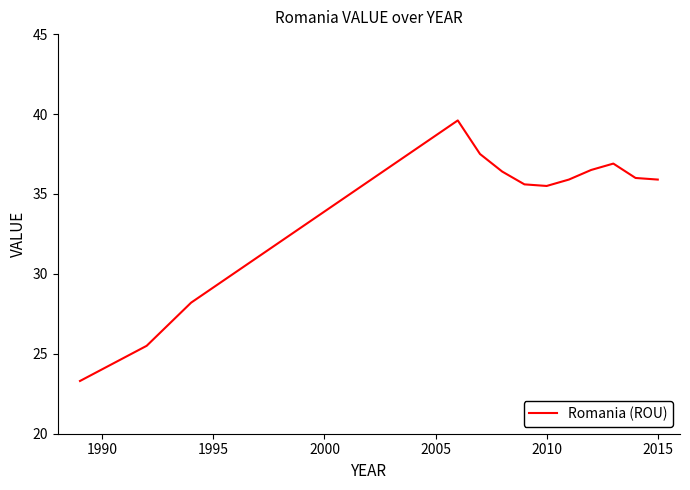

Reading left to right, list all the values displayed in this chart.

23.3	25.5	28.2	39.6	37.5	36.4	35.6	35.5	35.9	36.5	36.9	36.0	35.9